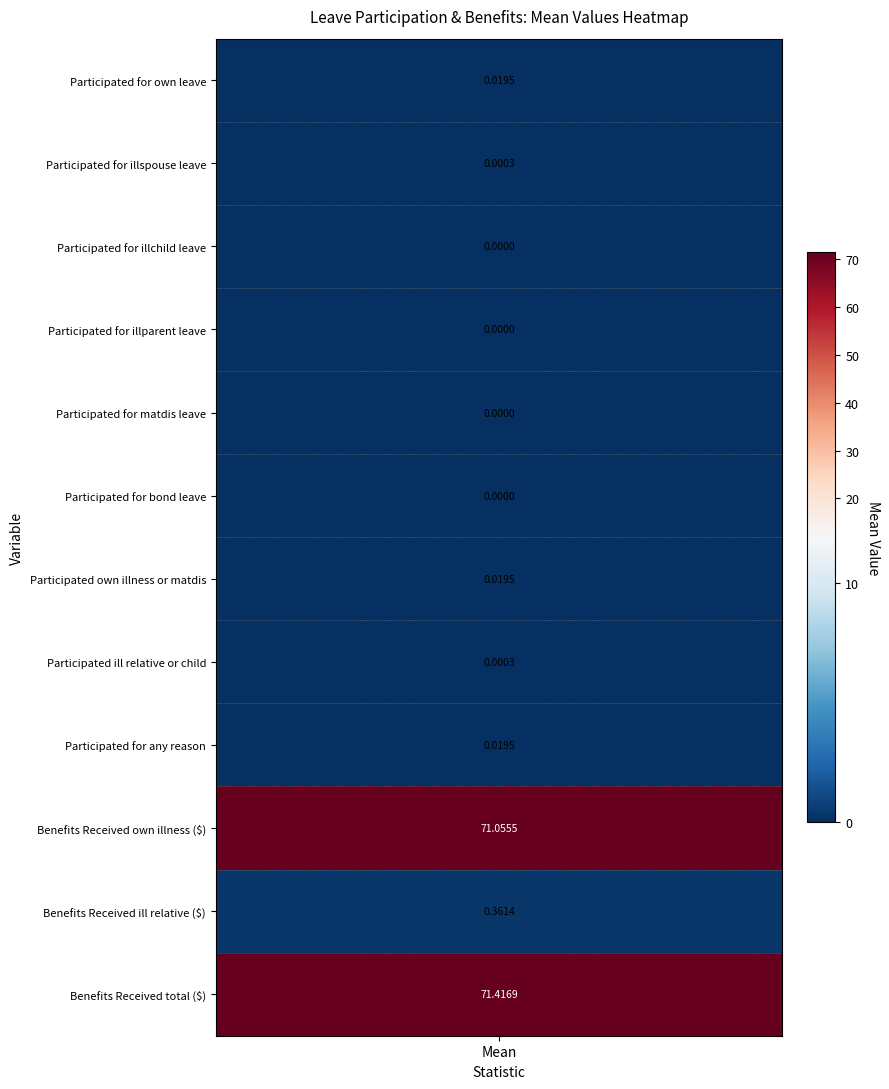

Which has a higher value, Participated for own leave or Benefits Received ill relative ($)?

Benefits Received ill relative ($)